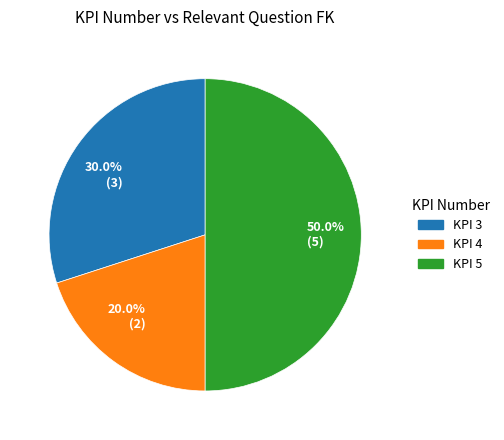

Approximately how many times larger is the value at KPI 5 compared to KPI 3?

1.7